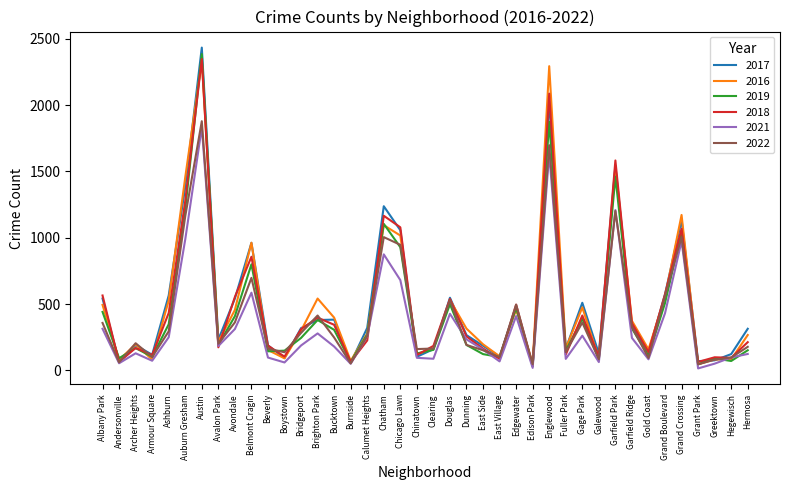

At which category is the sum across all series the highest?

Austin